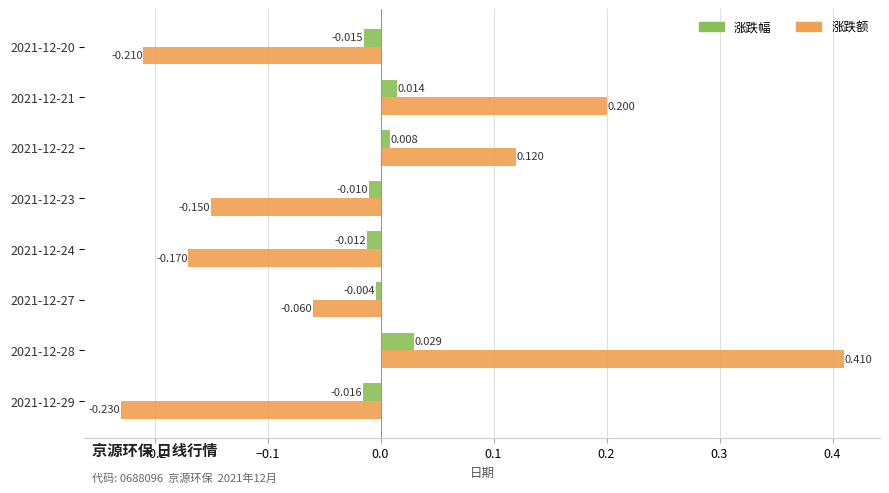

At which label is 涨跌额 closest to 0?

2021-12-27